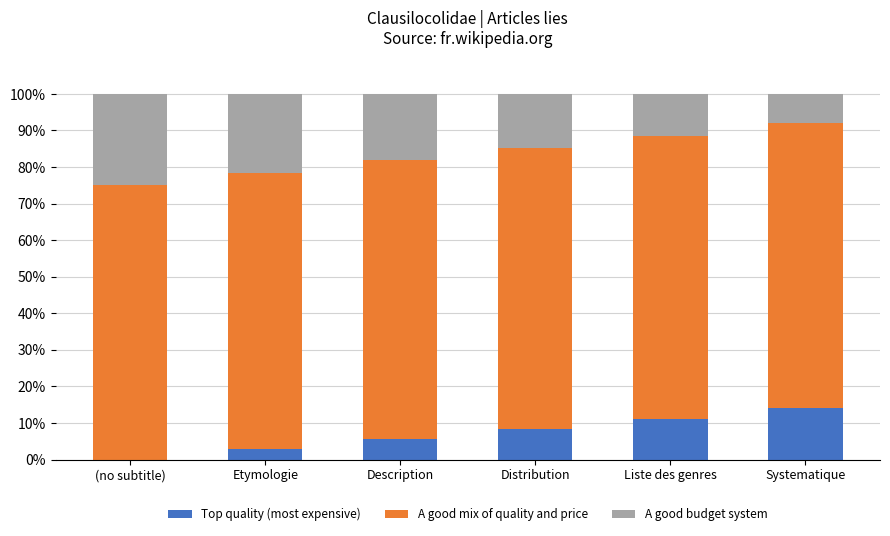

What is the total value across all series at Distribution?

100.0